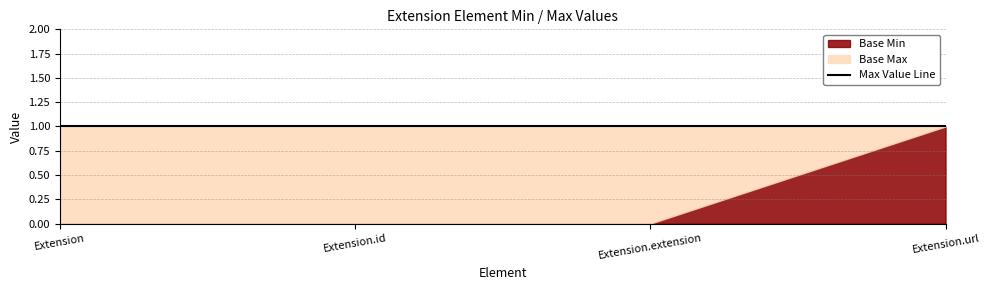

Rank the series by their maximum value, from highest to lowest.

Base Min, Base Max